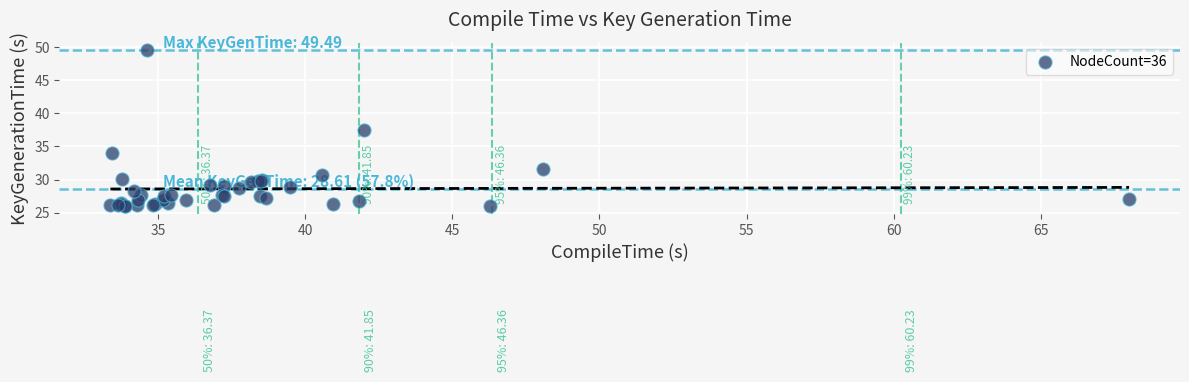

What Y value in the scatter plot is closest to 37?

37.5